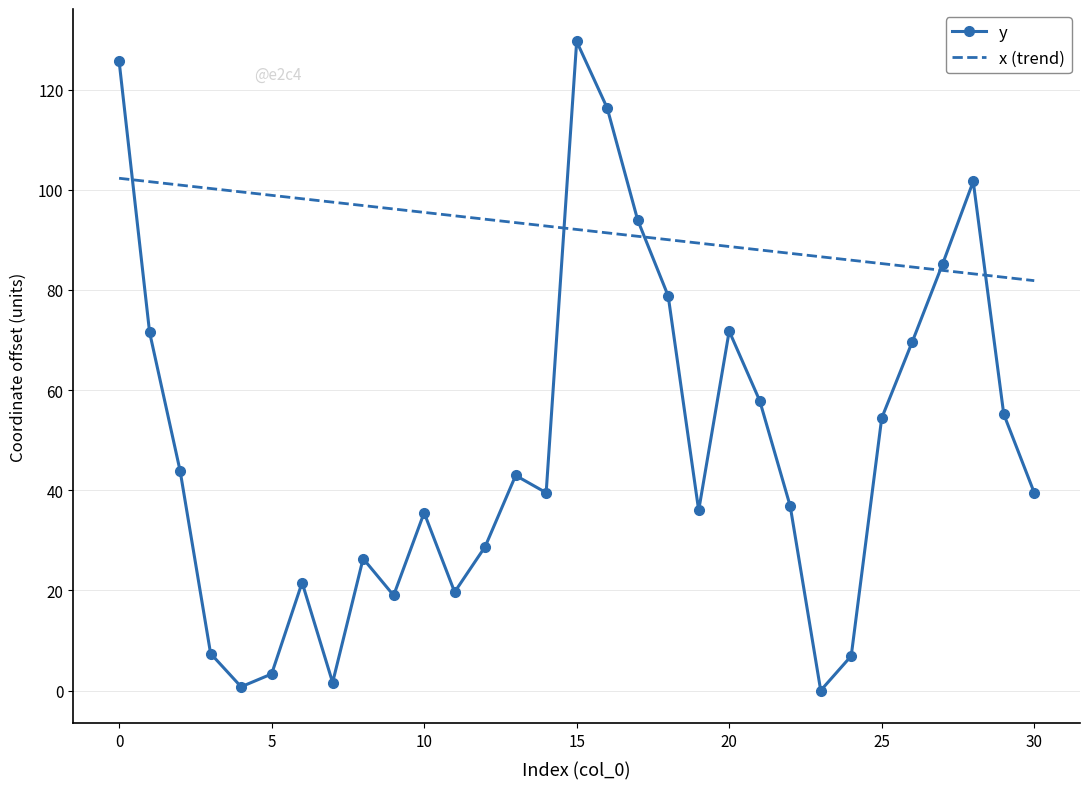

Rank the series by their average value, from highest to lowest.

x (trend), y